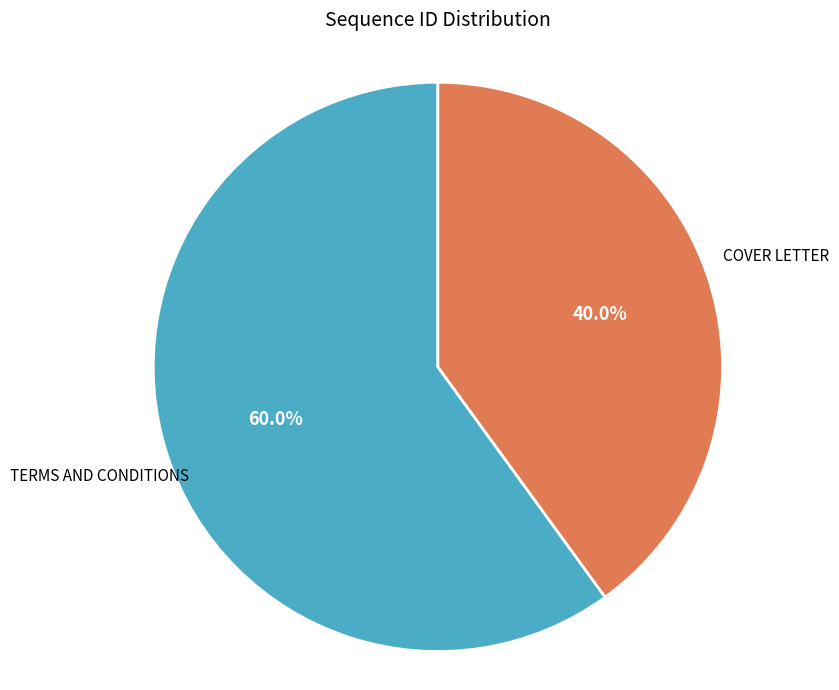

Does any single category account for the majority?

Yes